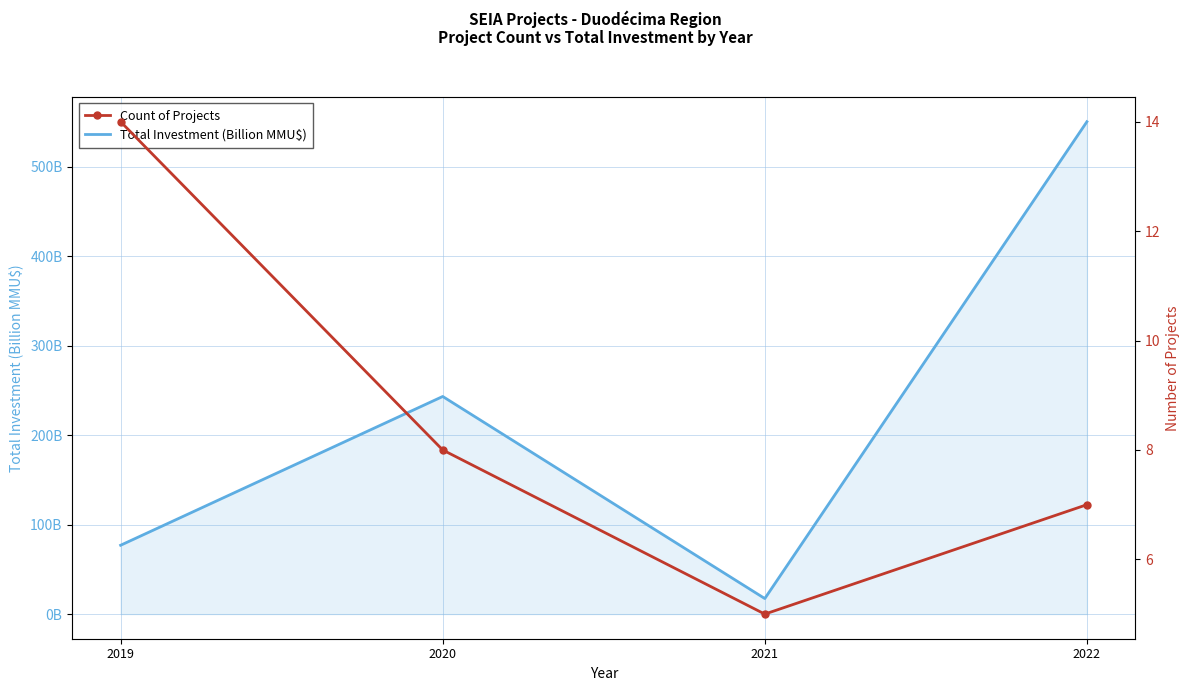

Rank the series by their average value, from highest to lowest.

Total Investment (Billion MMU$), Count of Projects